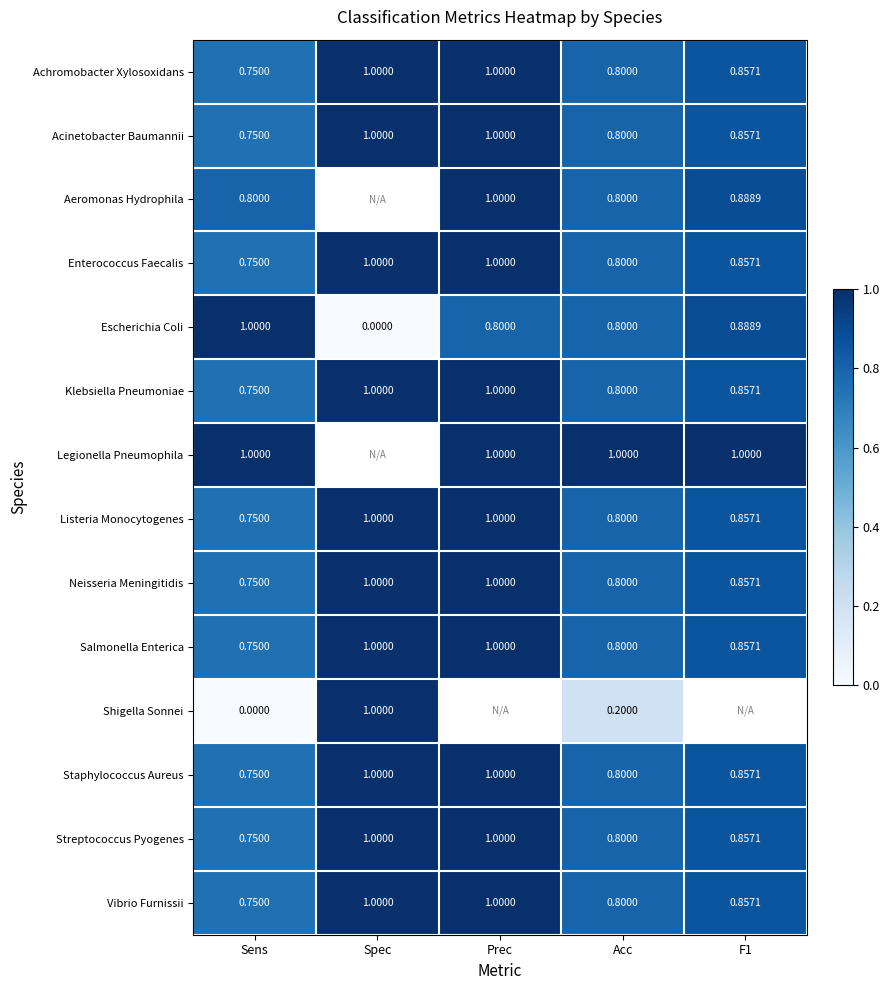

Which category has the lowest value in the Streptococcus Pyogenes series?

Sens